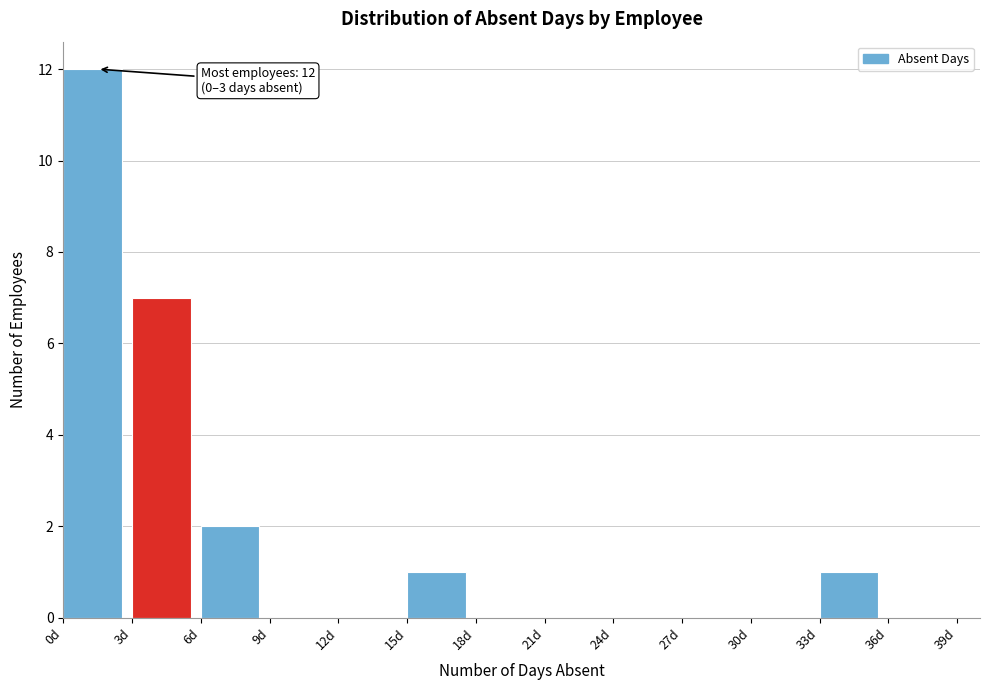

Read against the x-axis, roughly where is the centre of the tallest bar?

1.5